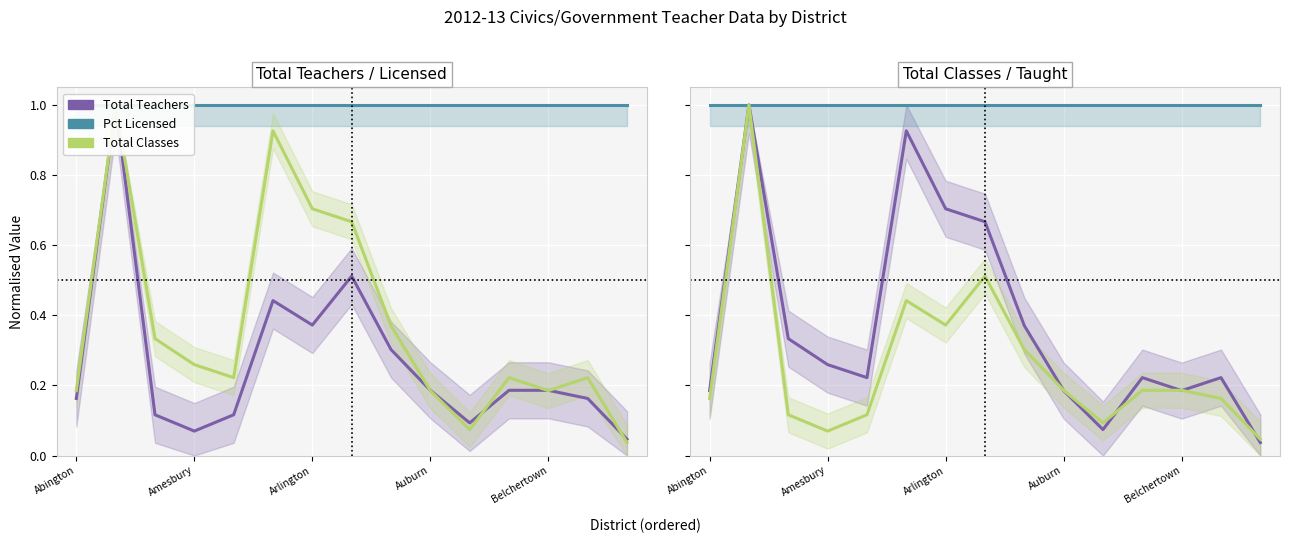

What is the value of the Total Classes point at the 9th from the left?

0.3